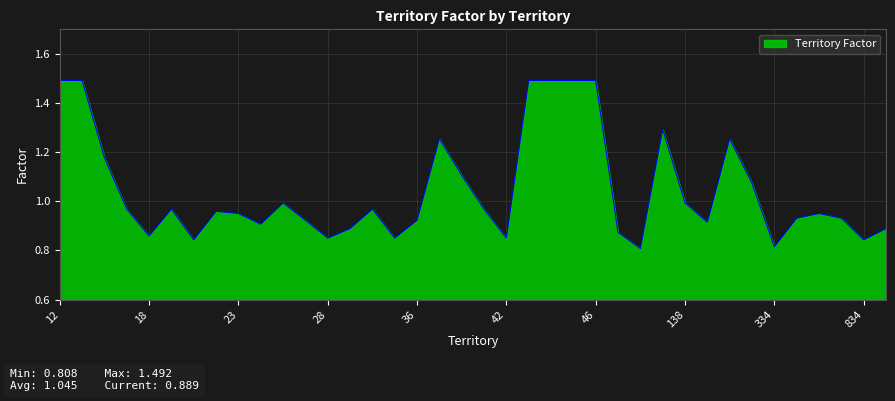

What is the difference between the second highest and second lowest values?

0.7